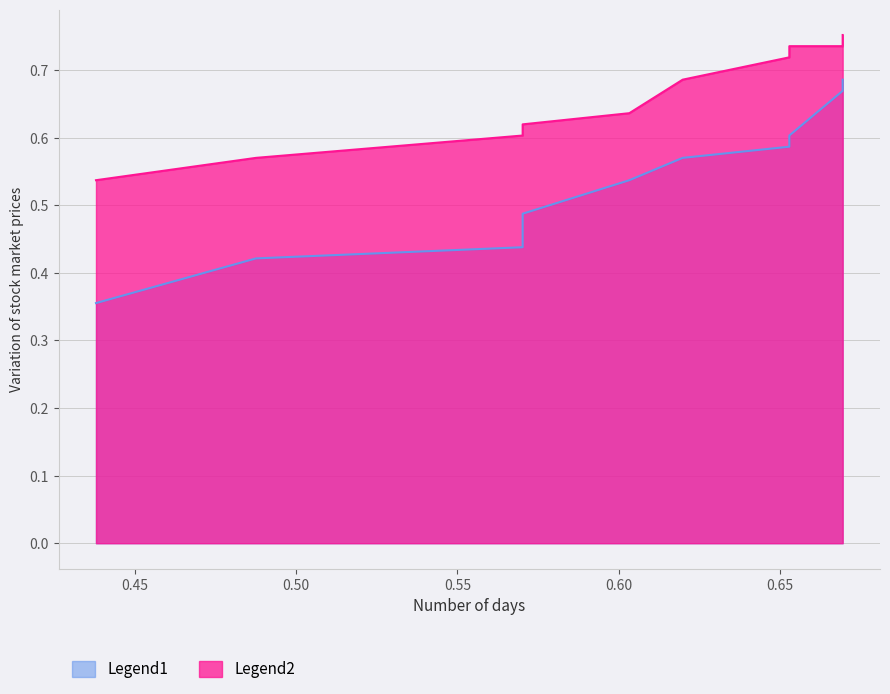

At how many categories does at least one series exceed 0?

10